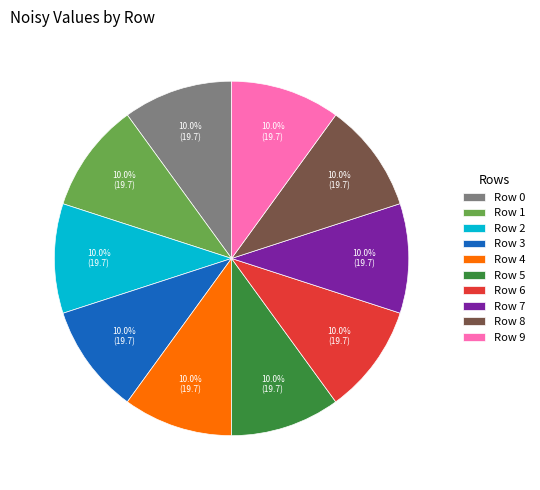

To the nearest percent, what is the average slice percentage?

10%